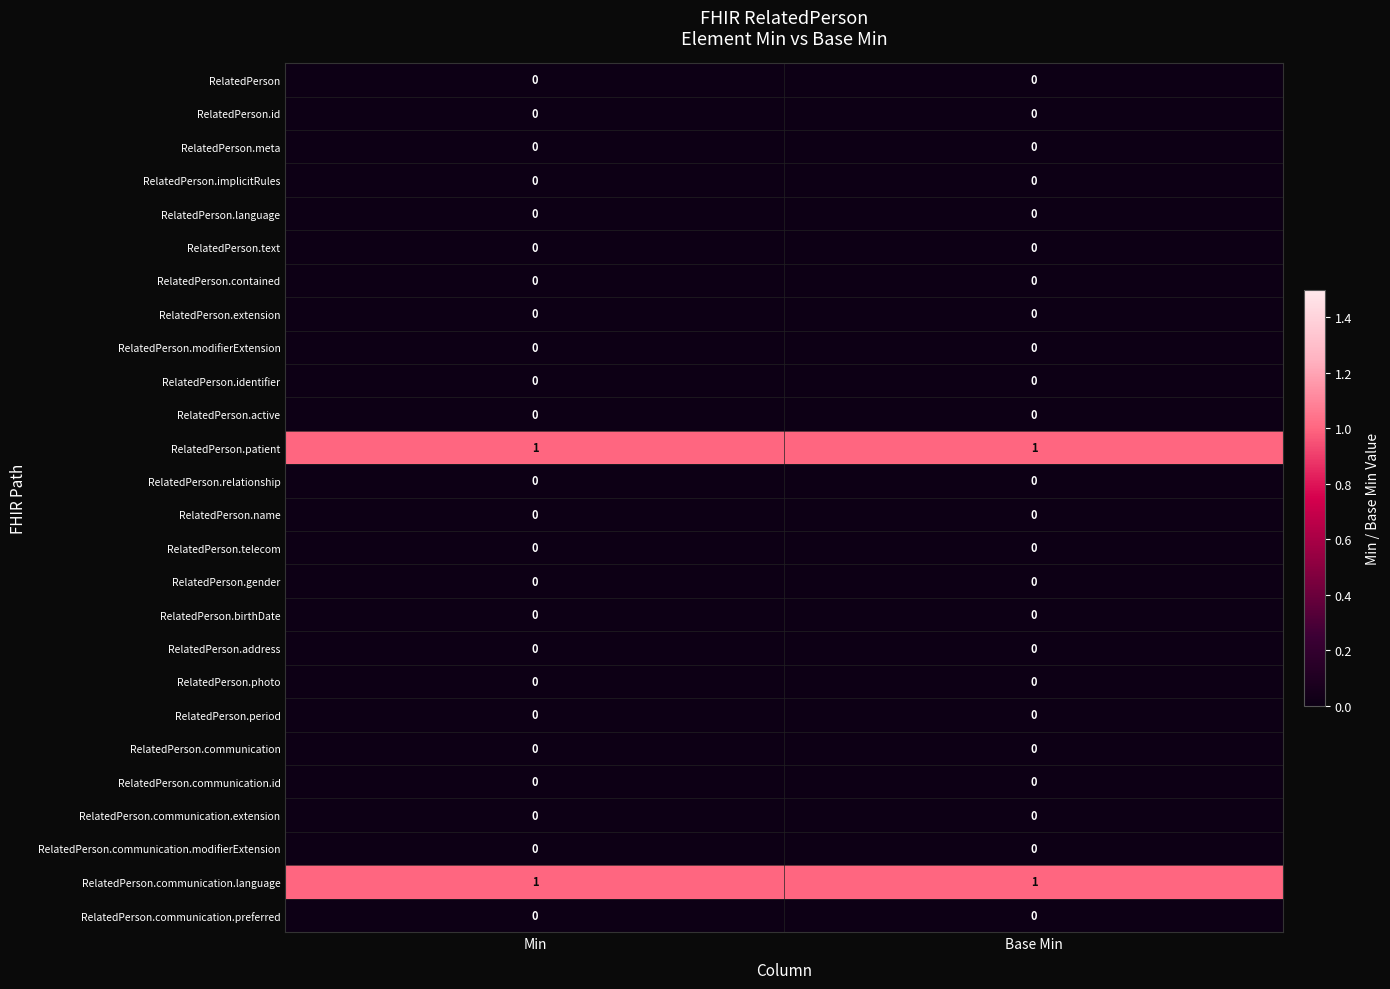

What is the total value across all series at Base Min?

2